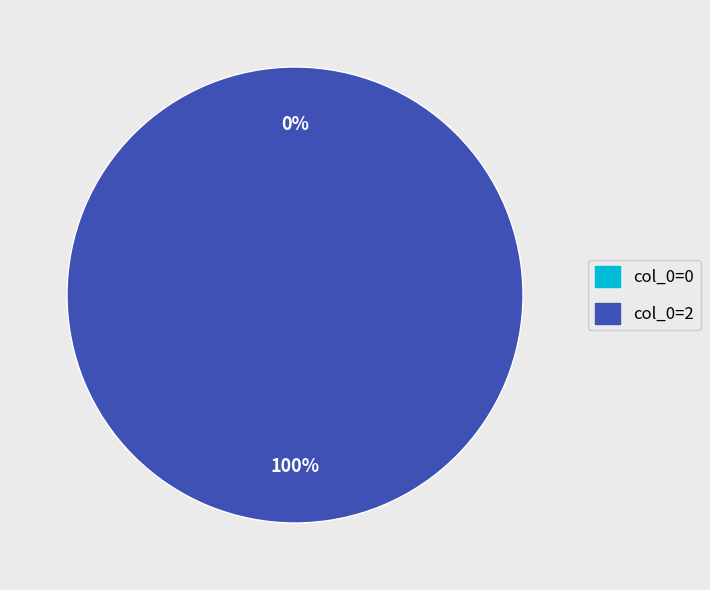

Rank the categories by value from lowest to highest.

col_0=0, col_0=2